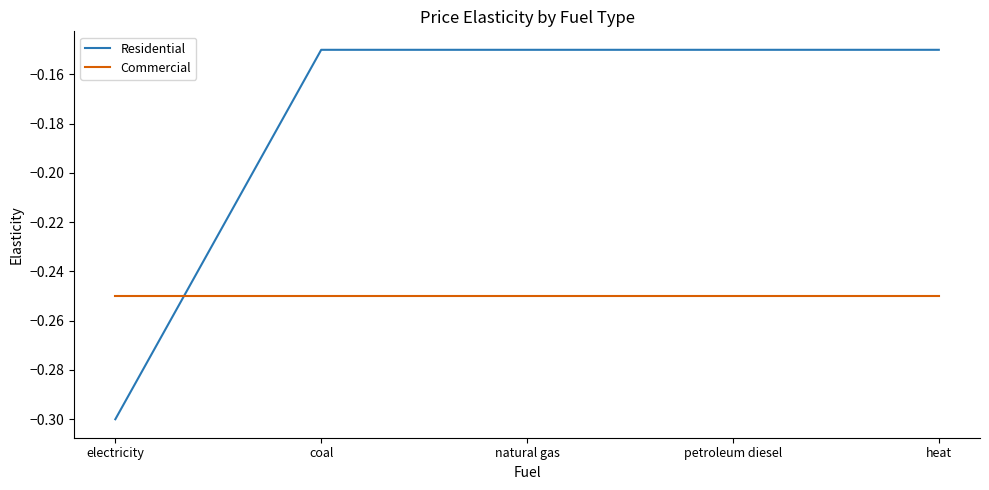

Which label corresponds to the smallest value in the chart?

electricity